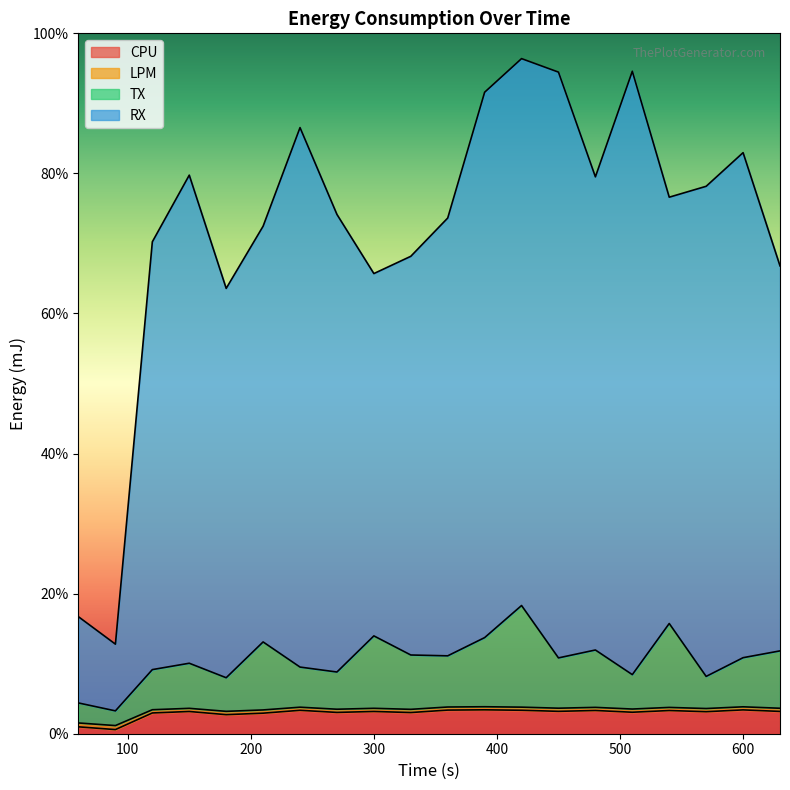

At which label does CPU reach its peak?

390